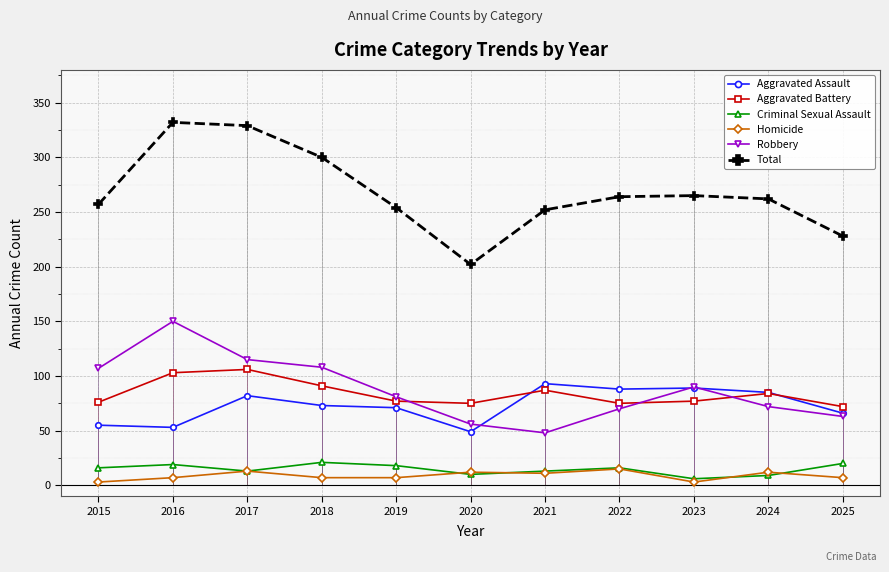

What are all the series names shown in the legend?

Aggravated Assault, Aggravated Battery, Criminal Sexual Assault, Homicide, Robbery, Total